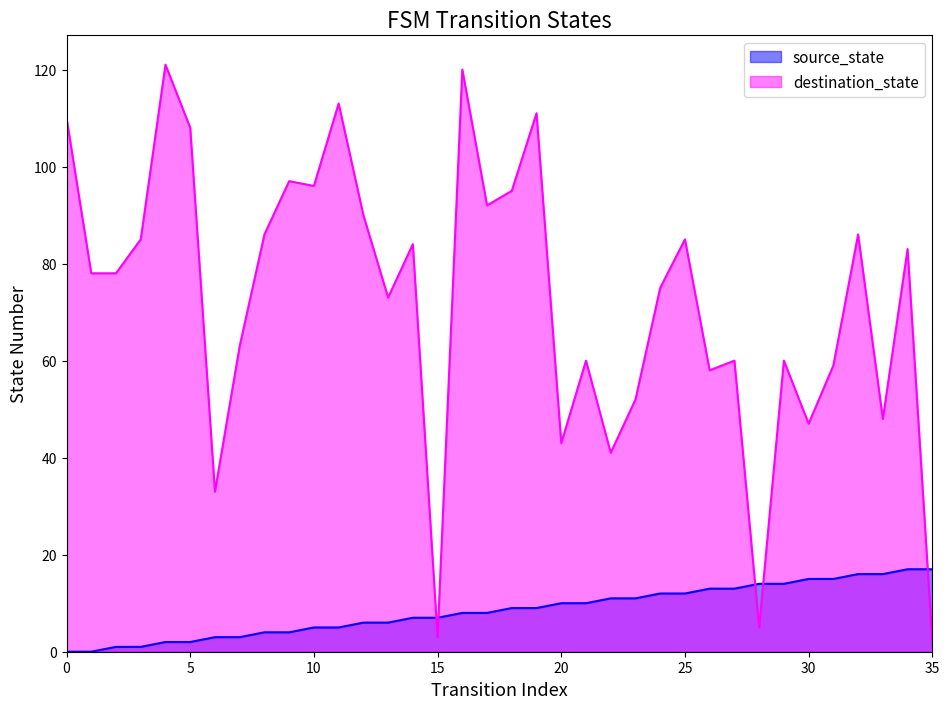

Reading left to right, transcribe all the data shown in this chart.

source_state: 0=0	1=0	2=1	3=1	4=2	5=2	6=3	7=3	8=4	9=4	10=5	11=5	12=6	13=6	14=7	15=7	16=8	17=8	18=9	19=9	20=10	21=10	22=11	23=11	24=12	25=12	26=13	27=13	28=14	29=14	30=15	31=15	32=16	33=16	34=17	35=17
destination_state: 0=110	1=78	2=78	3=85	4=121	5=108	6=33	7=63	8=86	9=97	10=96	11=113	12=90	13=73	14=84	15=3	16=120	17=92	18=95	19=111	20=43	21=60	22=41	23=52	24=75	25=85	26=58	27=60	28=5	29=60	30=47	31=59	32=86	33=48	34=83	35=2